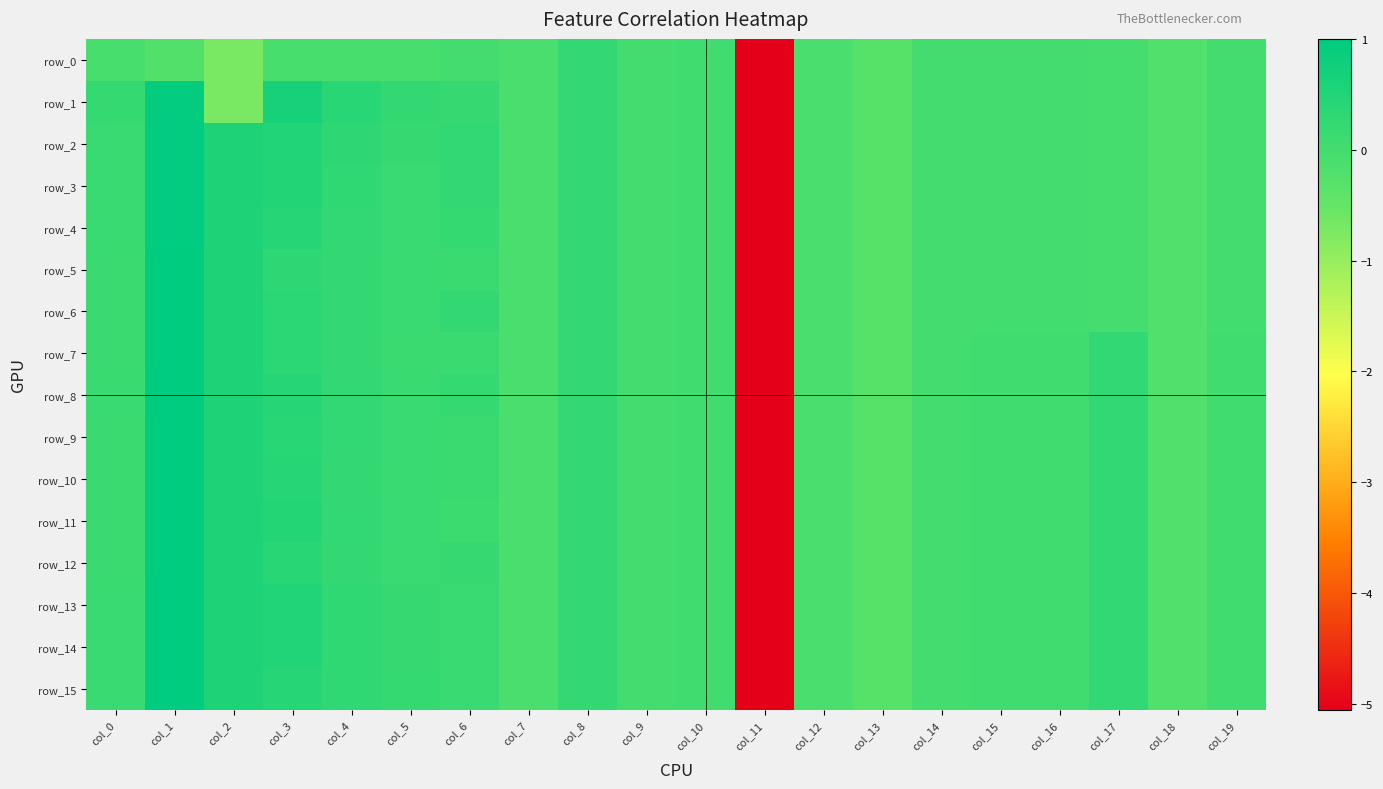

At how many categories does at least one series exceed -2?

19